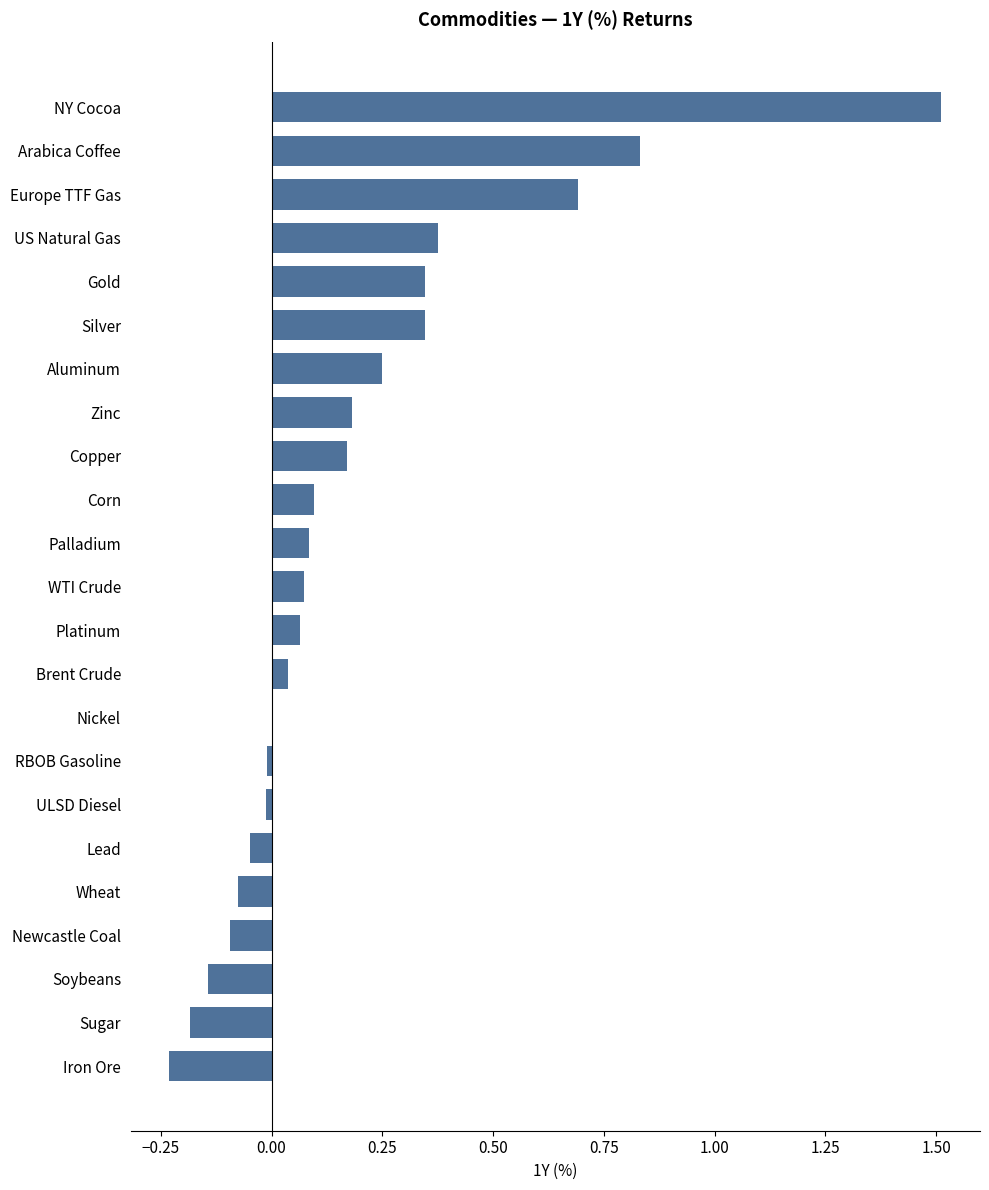

What is the sum of all values?

4.3